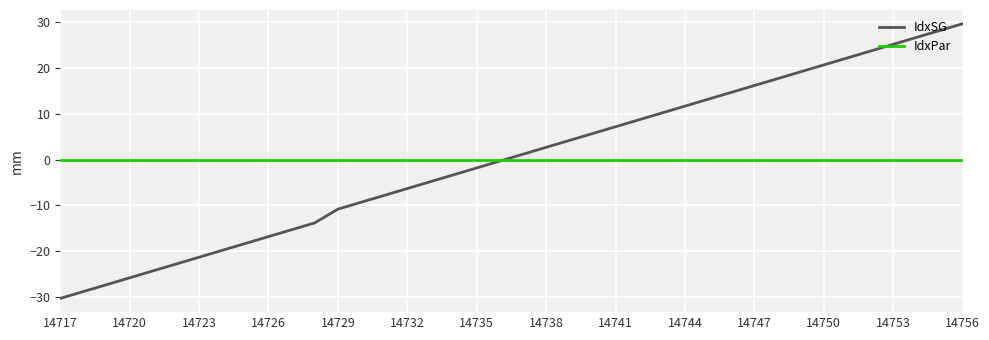

List the series in order of their peak value, highest first.

IdxSG, IdxPar